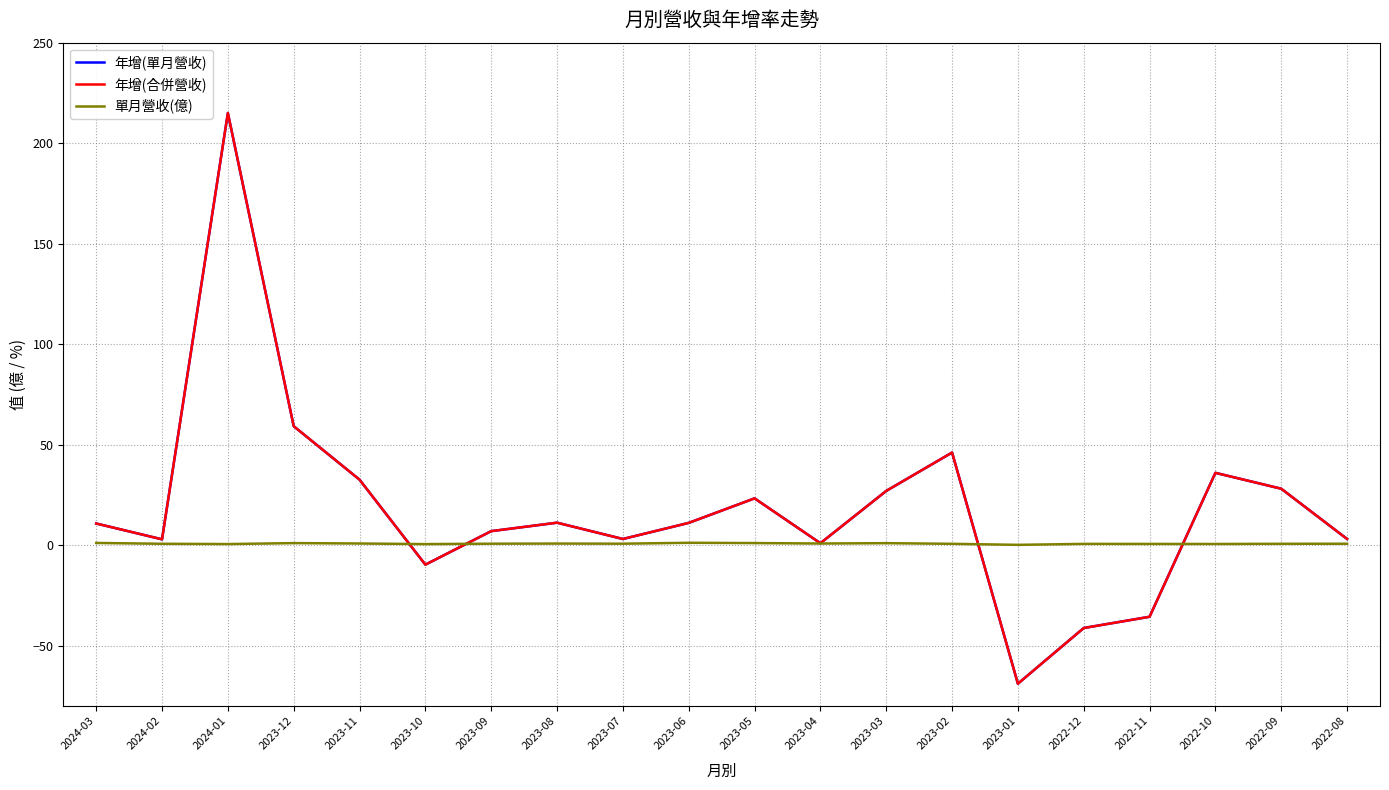

How many interior local peaks does the 單月營收(億) series have?

5